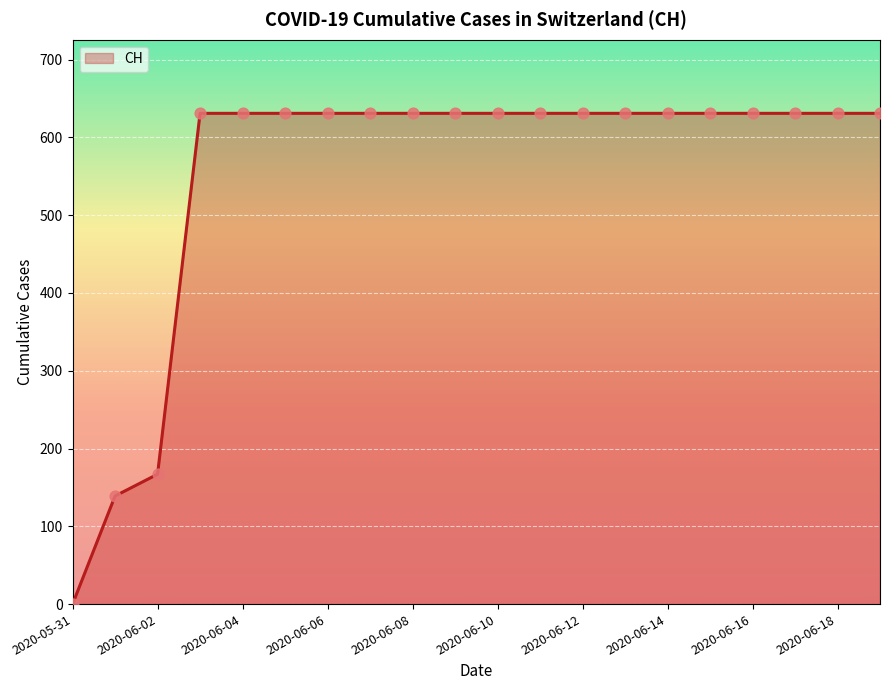

What is the greatest value displayed?

631